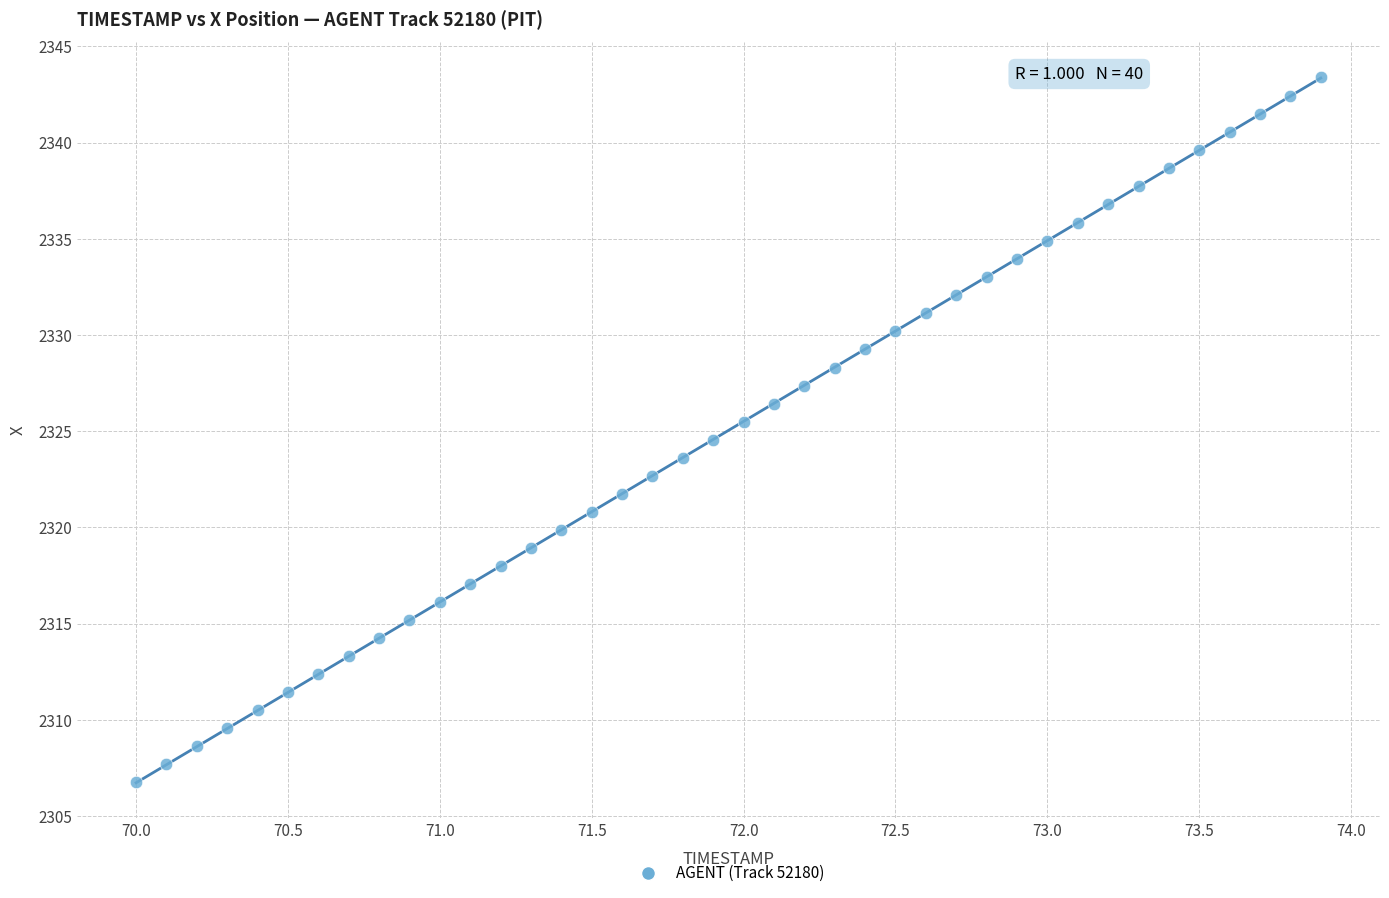

What is the range of Y values (max minus min)?

36.6